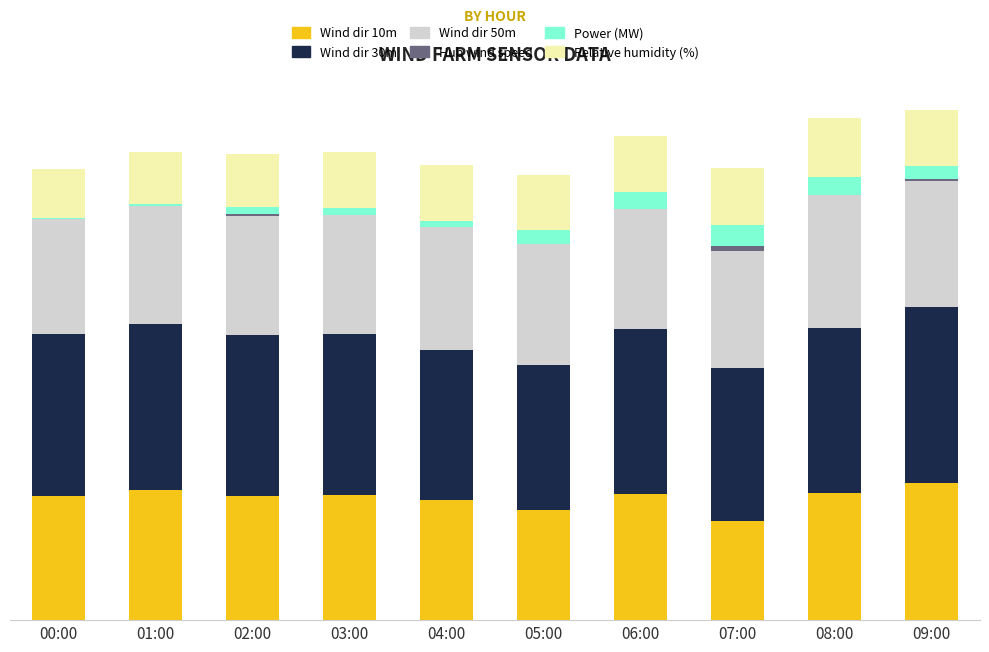

The value of Hub wind speed at 05:00 is 0.0. True or false?

True